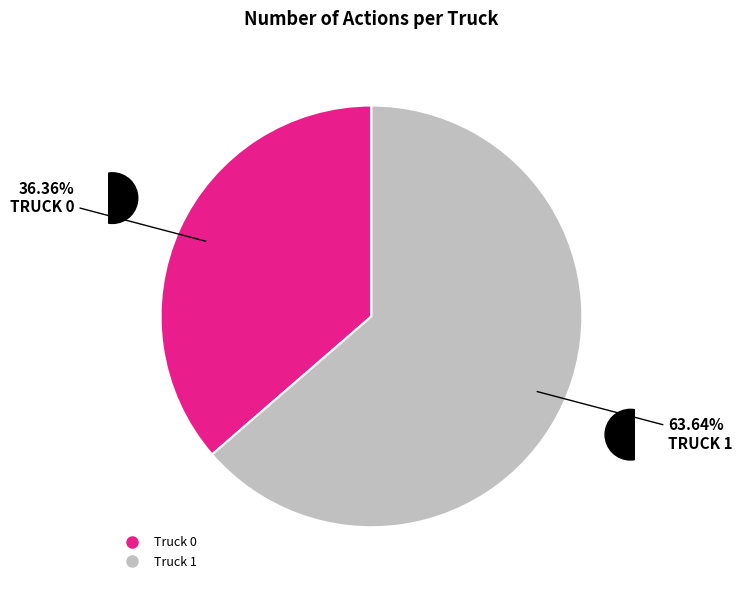

Is it true that Truck 0 is 47% of the pie?

False